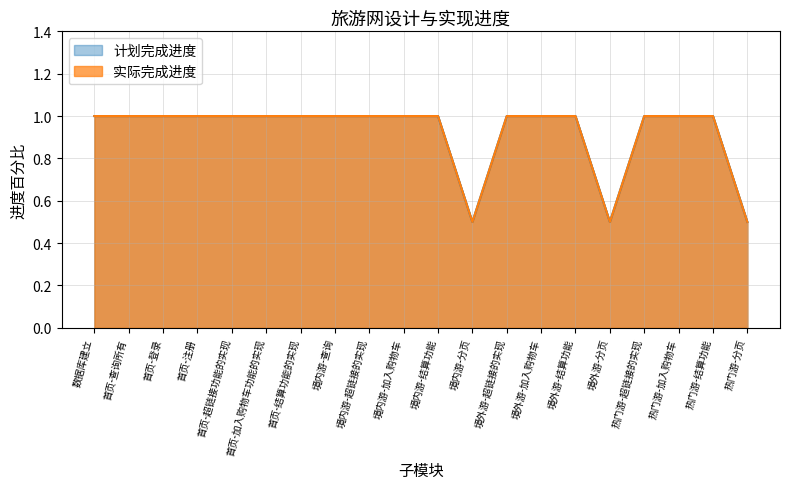

What is the approximate value of 计划完成进度 at 首页-超链接功能的实现?

1.0